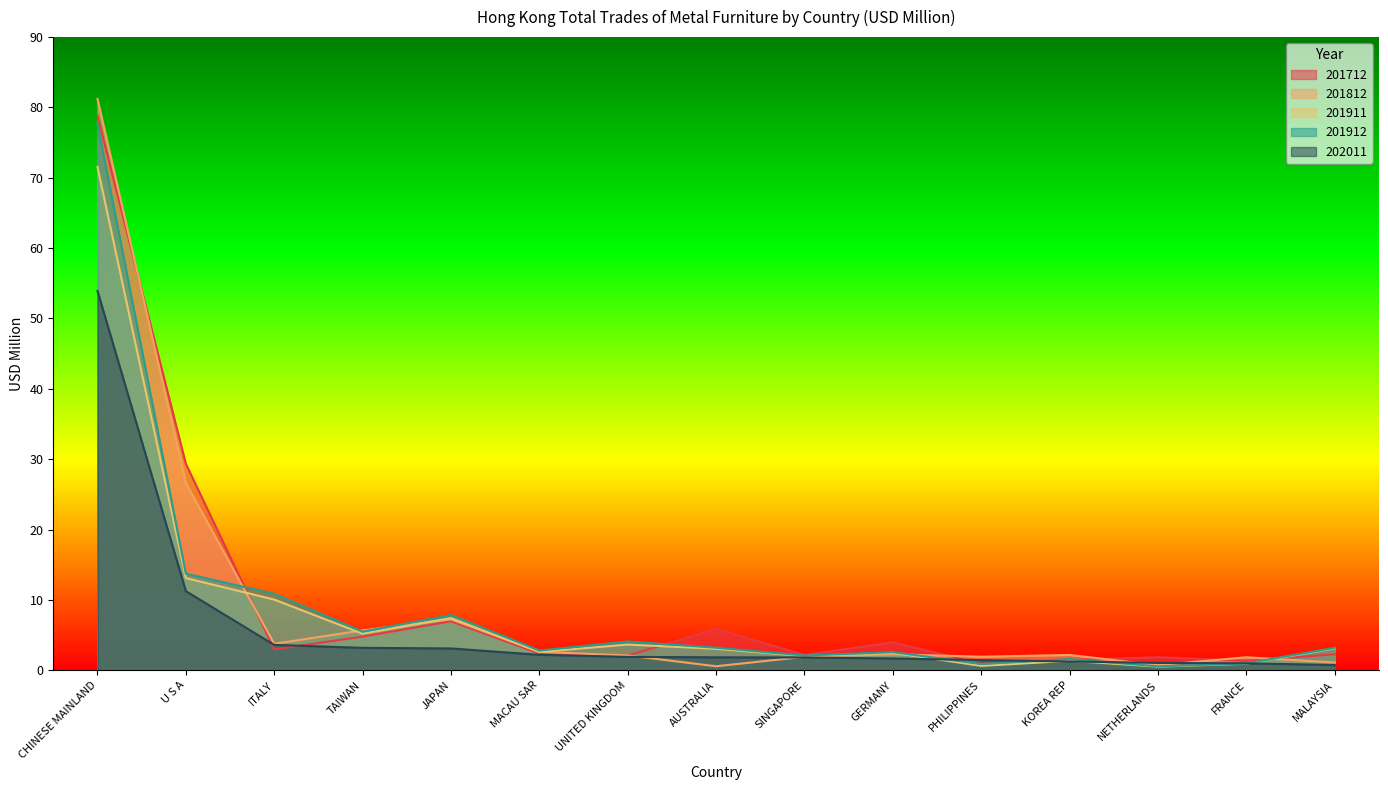

What is the difference between the maximum and minimum values in the 201712 series?

77.9